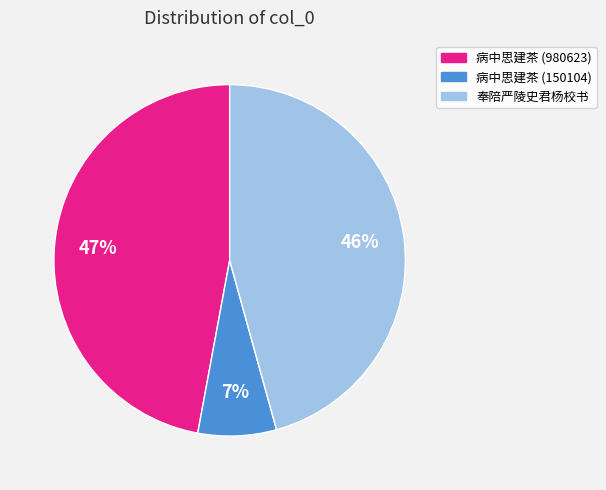

To the nearest percent, what is the average slice percentage?

33%